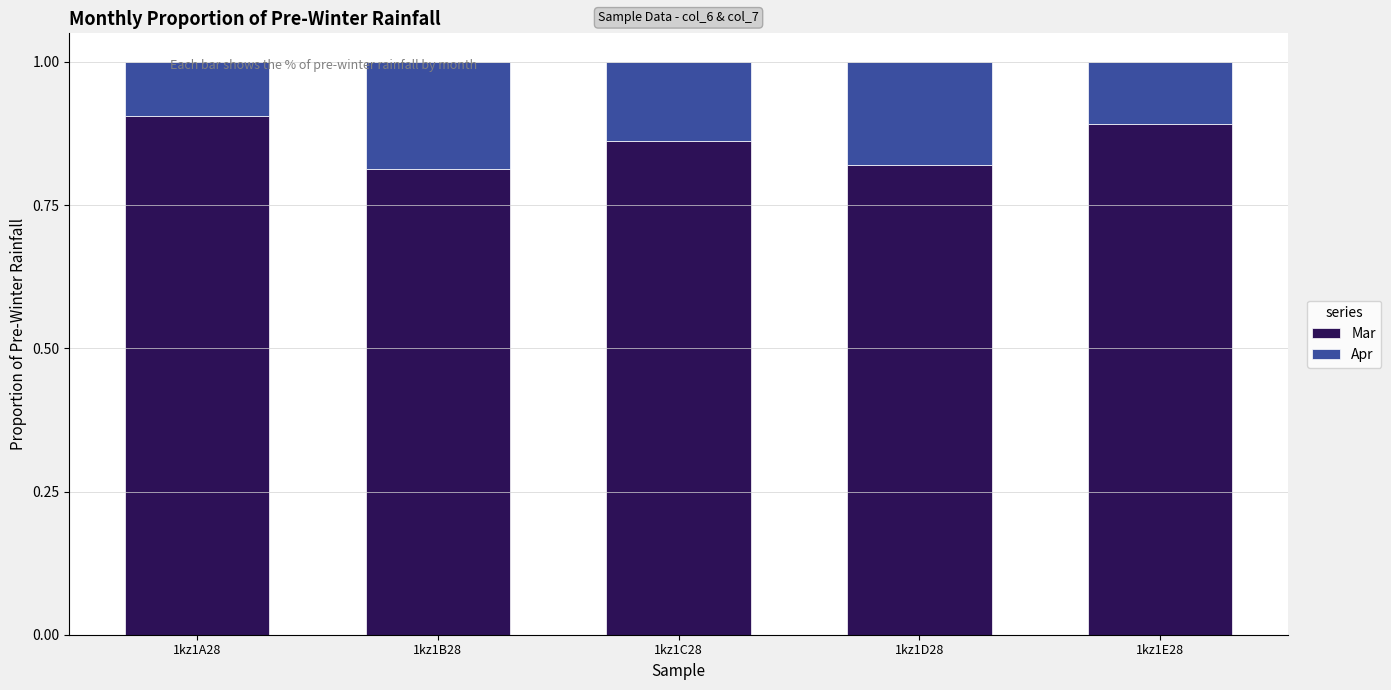

Count the Mar values in the range 0 to 1.

5